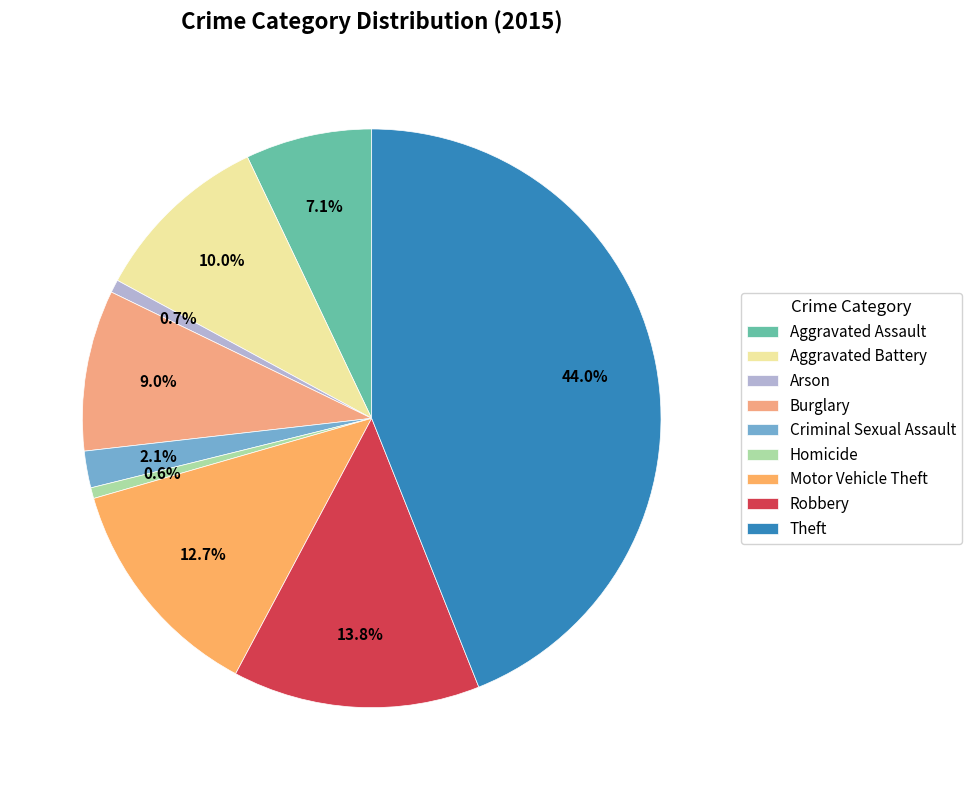

How many segments does this pie chart have?

9